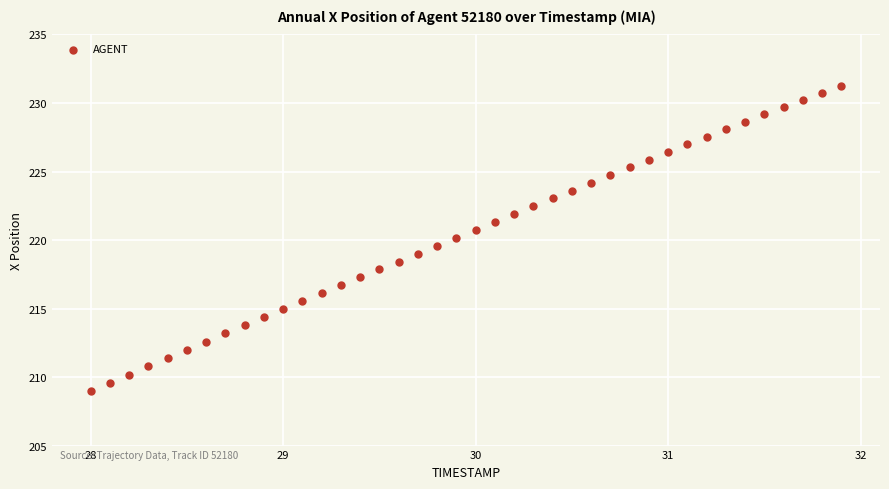

What is the range of Y values (max minus min)?

22.3